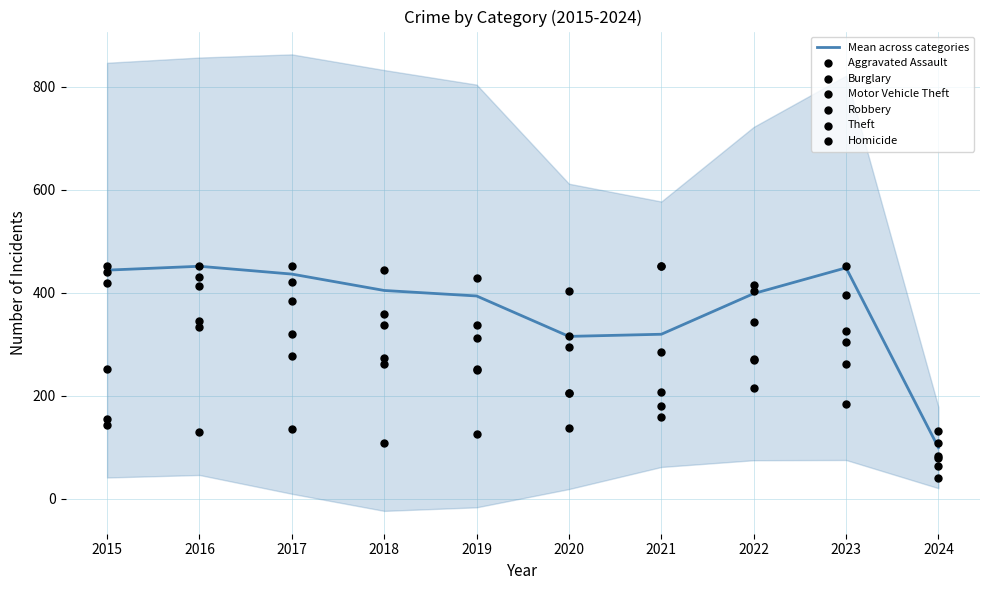

Which series has the largest Y range (max minus min)?

Burglary